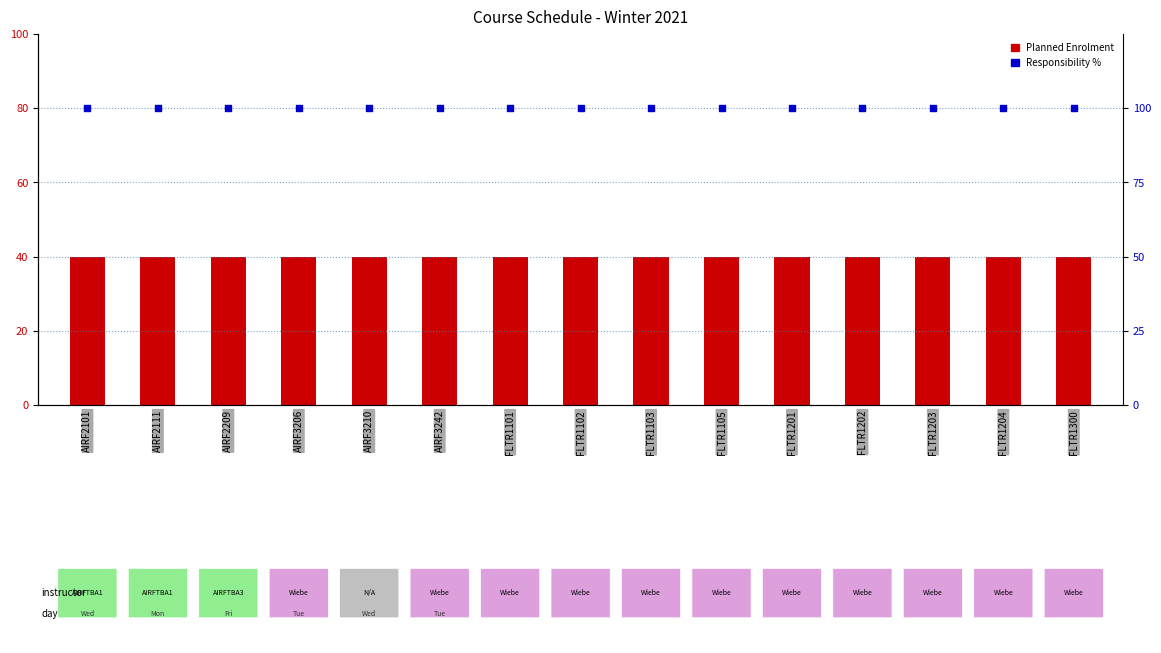

Is the value of Planned Enrolment at FLTR1203 greater than the value of Responsibility % at AIRF2111?

No